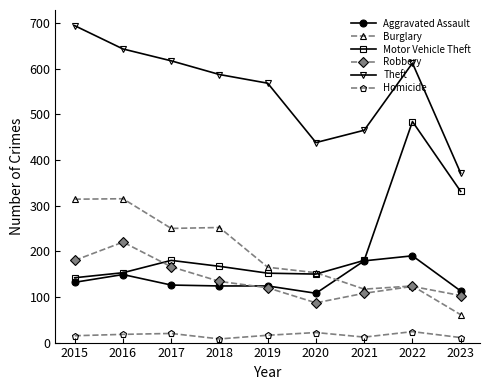

Between 2016 and 2022, which series saw the biggest shift?

Motor Vehicle Theft